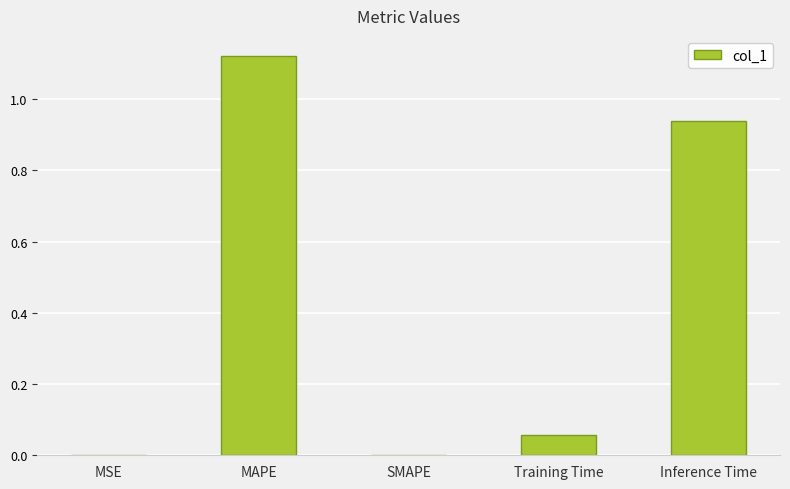

Count the number of data series in this chart.

1